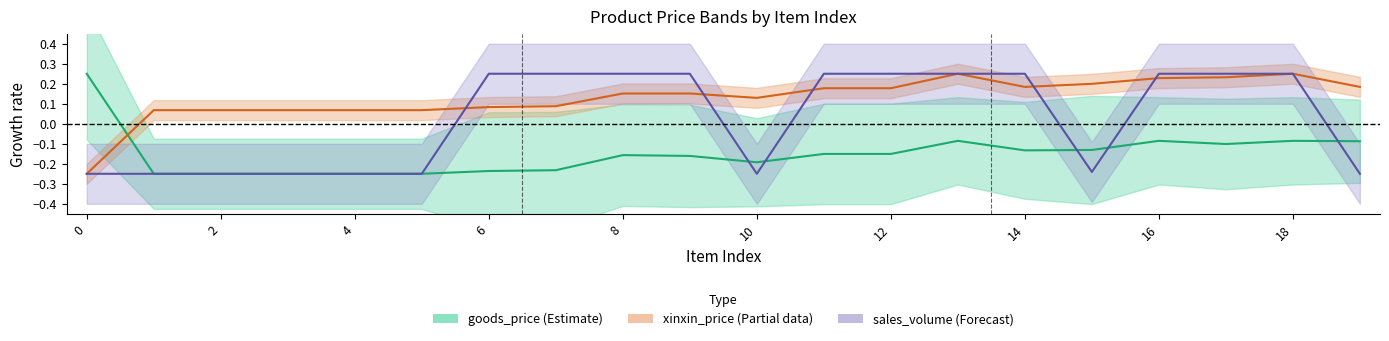

Which series changed the most between 18 and 10?

sales_volume